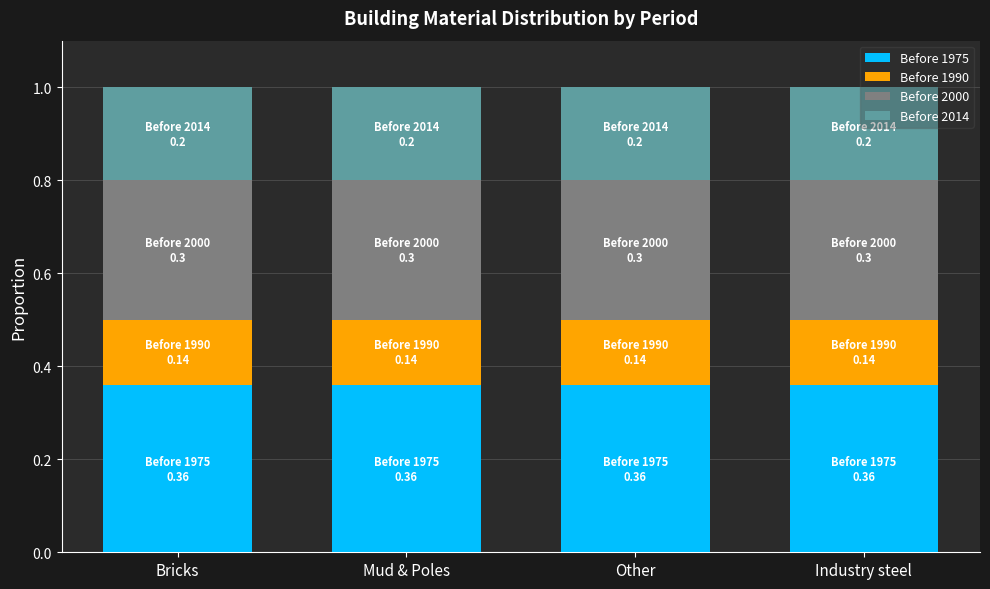

What is the total value across all series at Other?

1.0